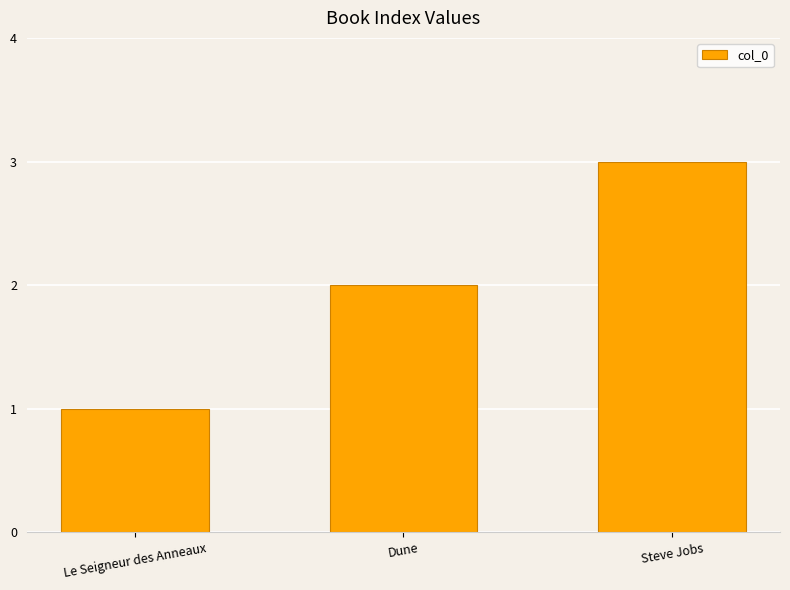

Count the number of categories in the chart.

3